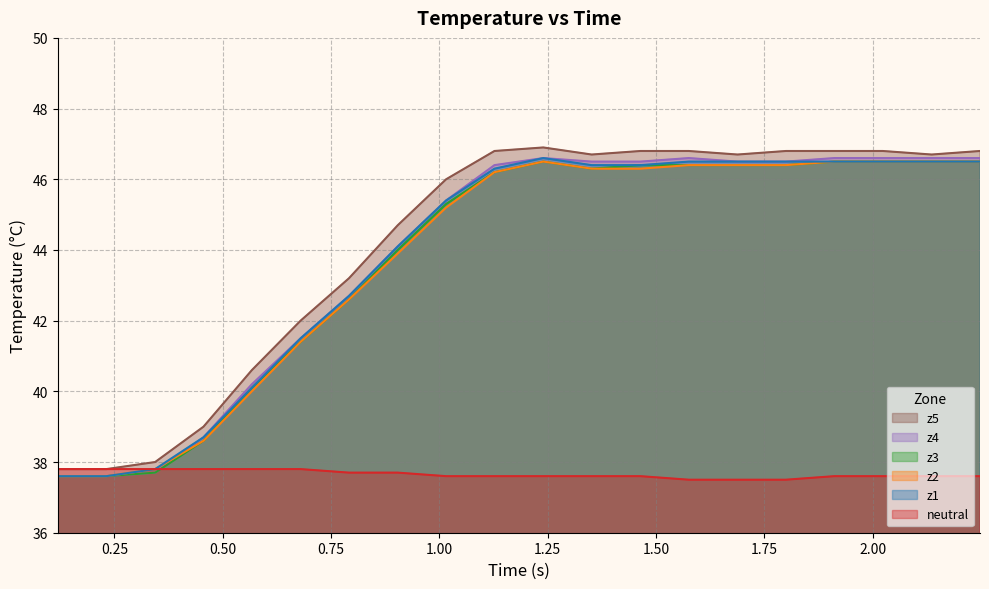

Rank the series by their maximum value, from highest to lowest.

z5, z1, z4, z2, z3, neutral